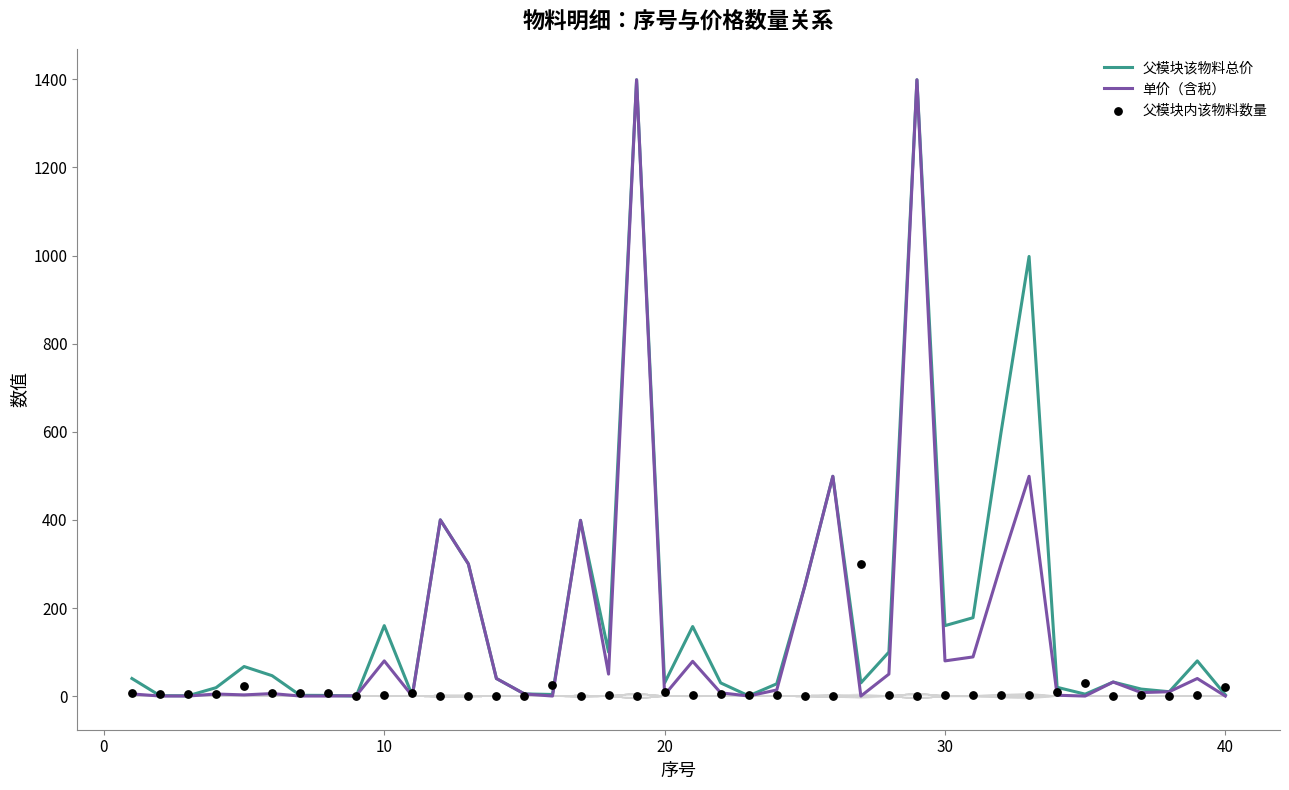

Which series has the largest Y range (max minus min)?

父模块该物料总价